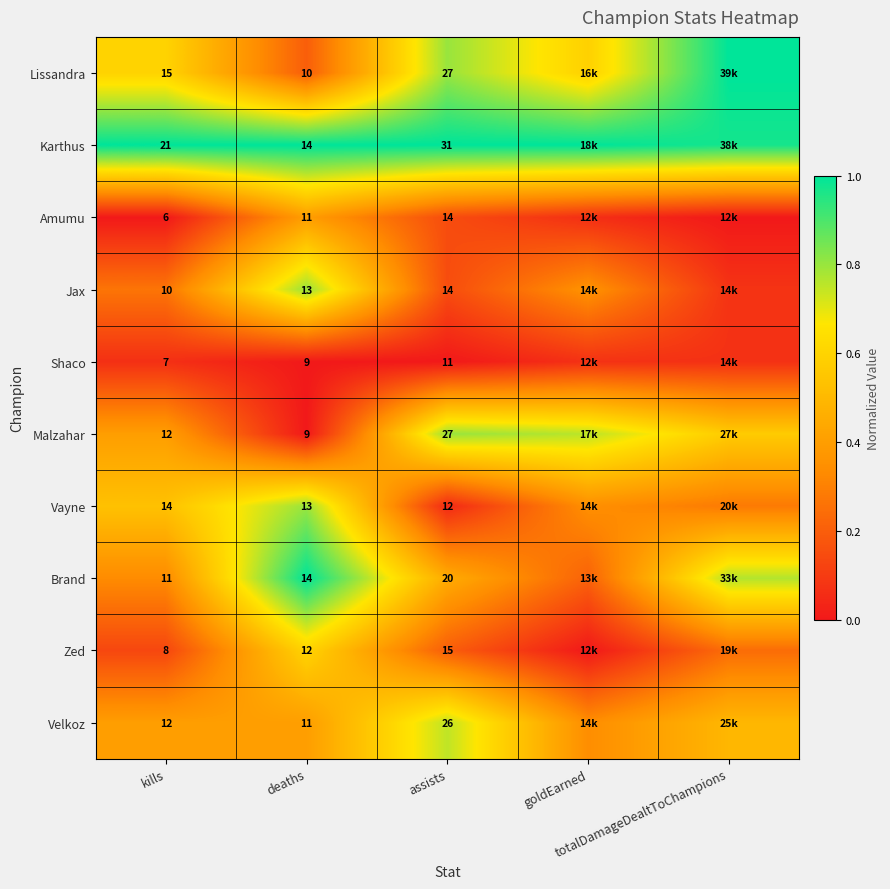

Which series has the largest total across all categories?

Karthus